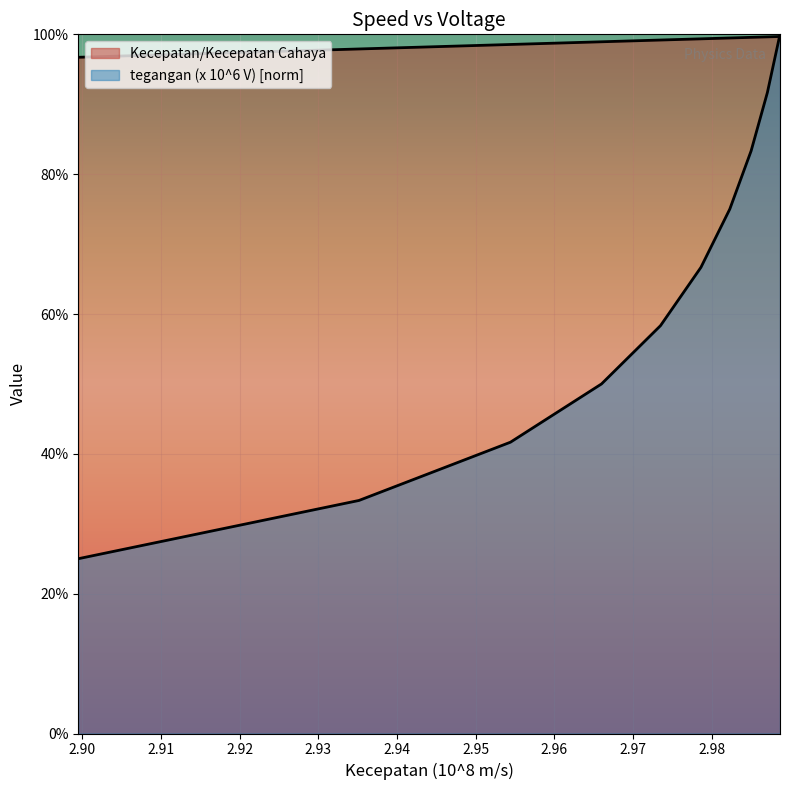

What are all the series names shown in the legend?

Kecepatan/Kecepatan Cahaya, tegangan (x 10^6 V)